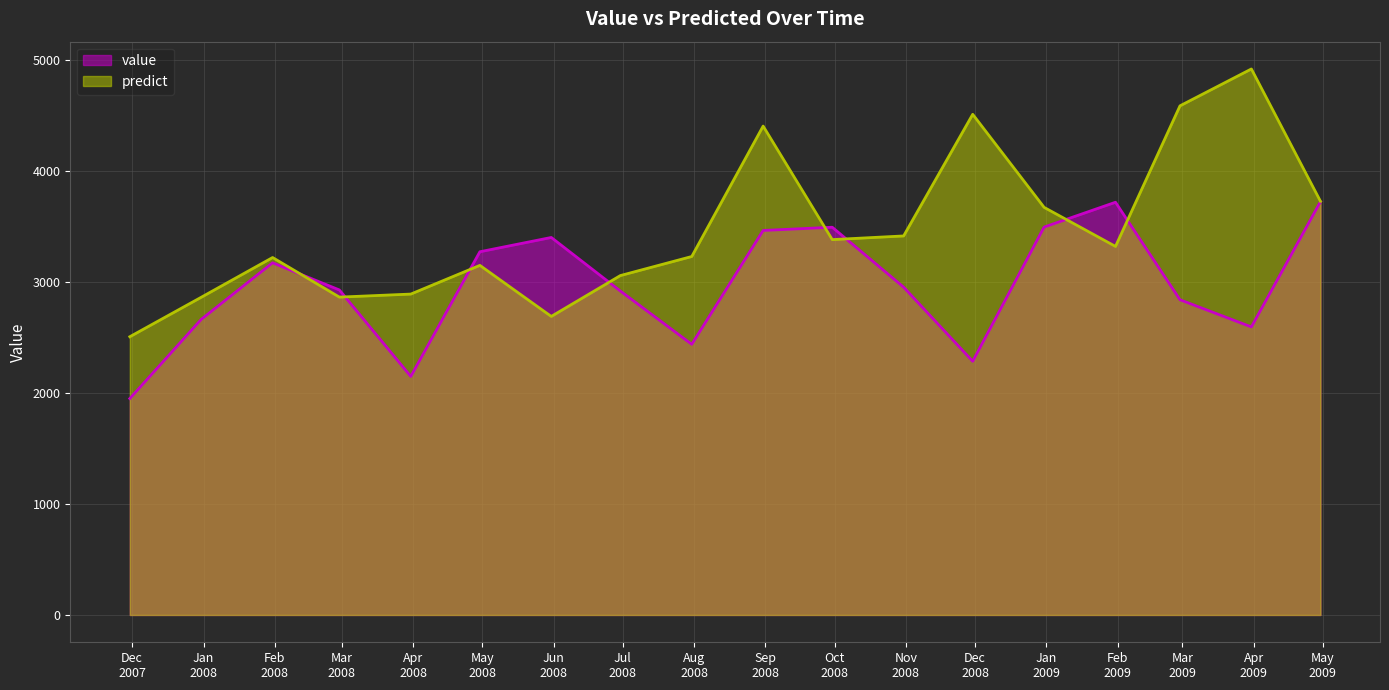

Which series has the widest spread of values?

predict